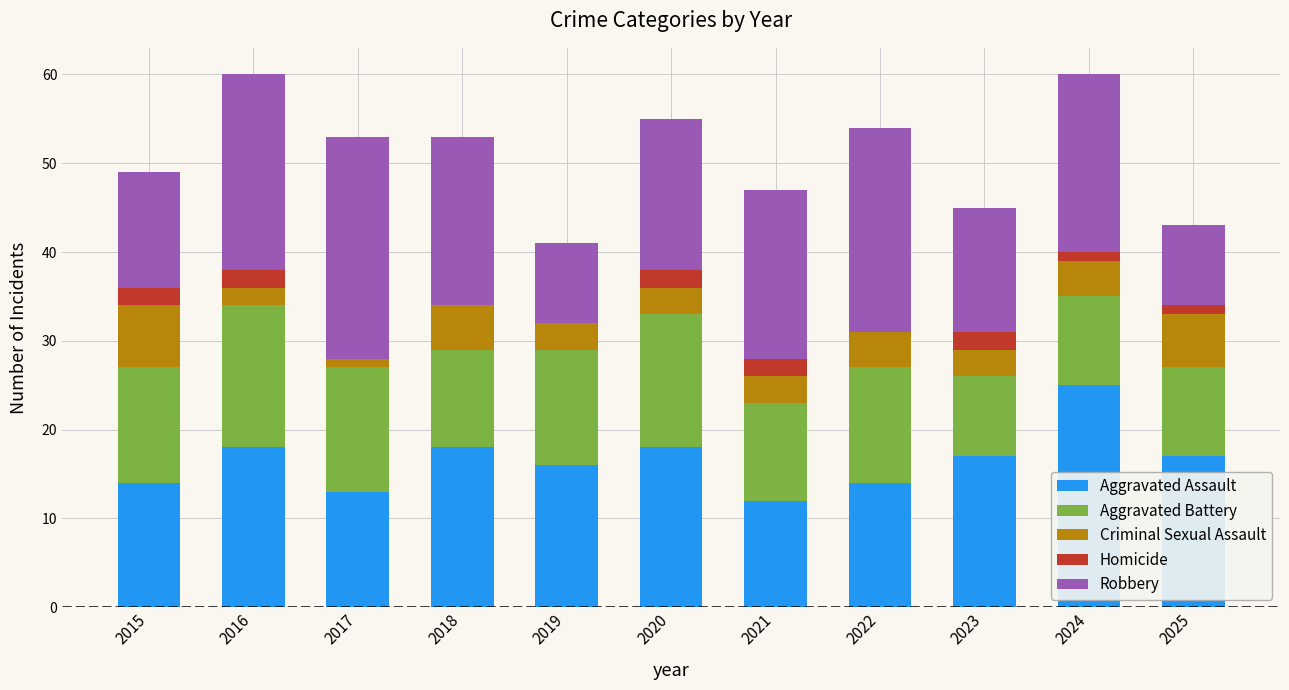

True or false: Aggravated Assault has a value of 18 at 2020.

True